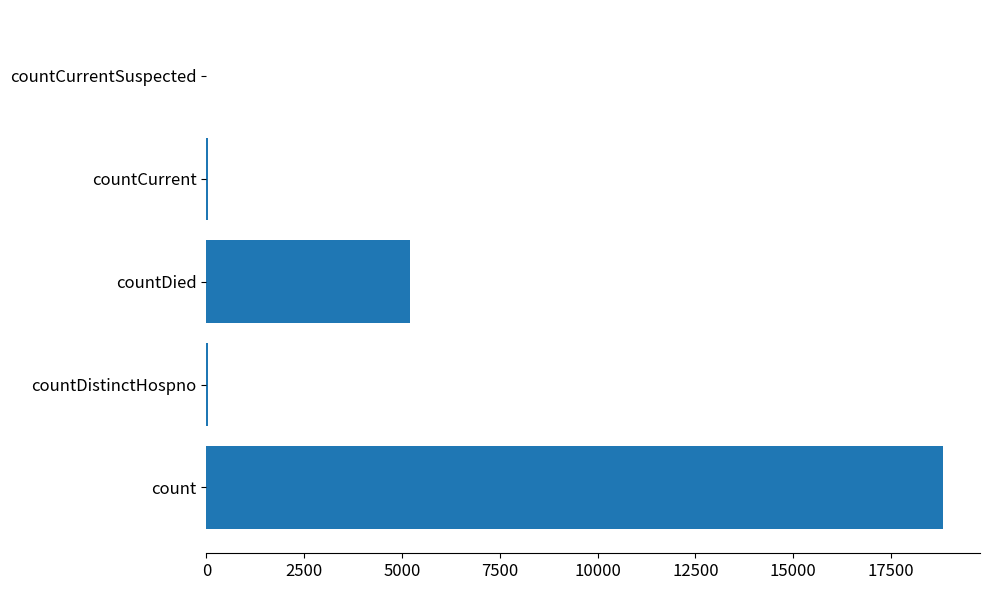

Count the number of categories in the chart.

5